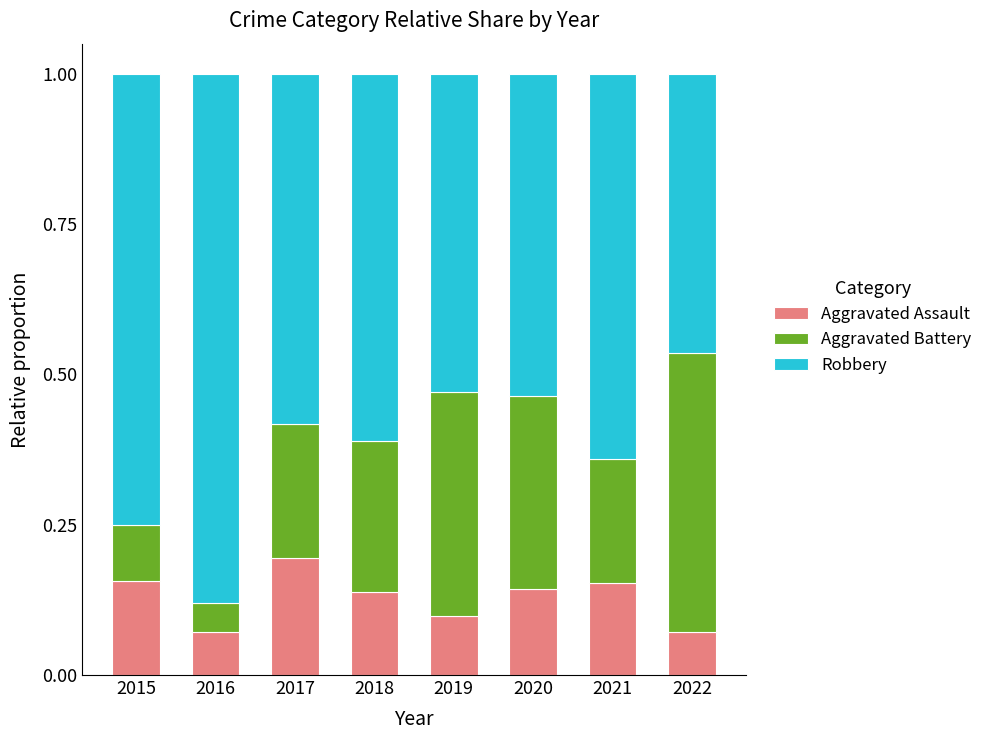

What is the total value across all series at 2015?

1.0